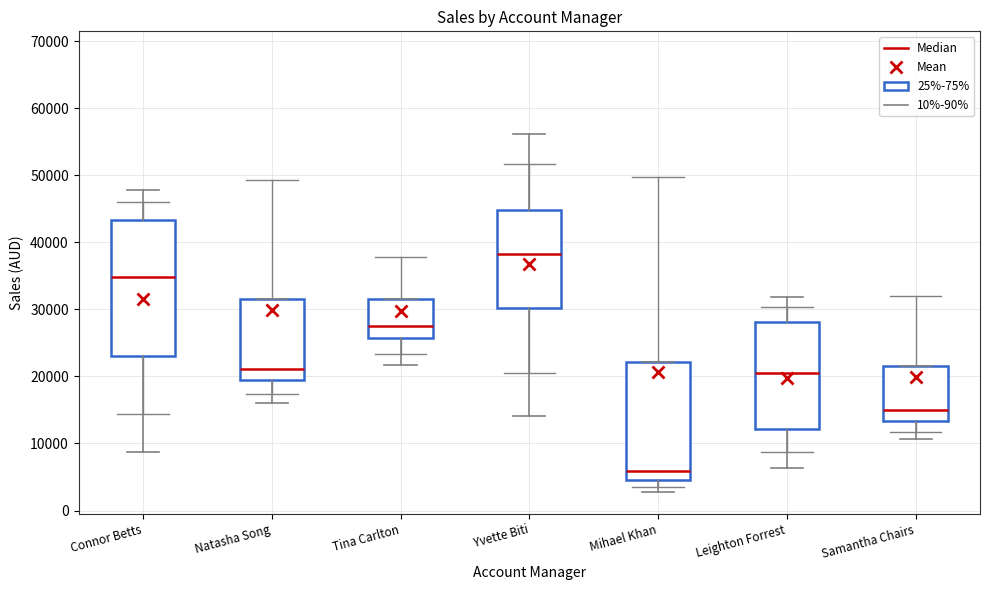

Which box is the tallest, from its lower edge to its upper edge?

Connor Betts